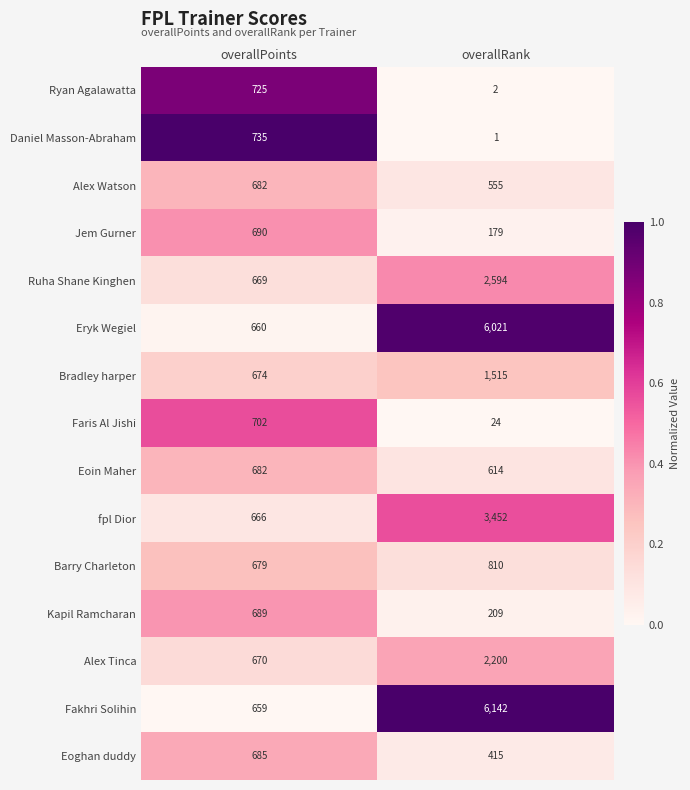

At which category does the chart reach its minimum across all series?

overallRank